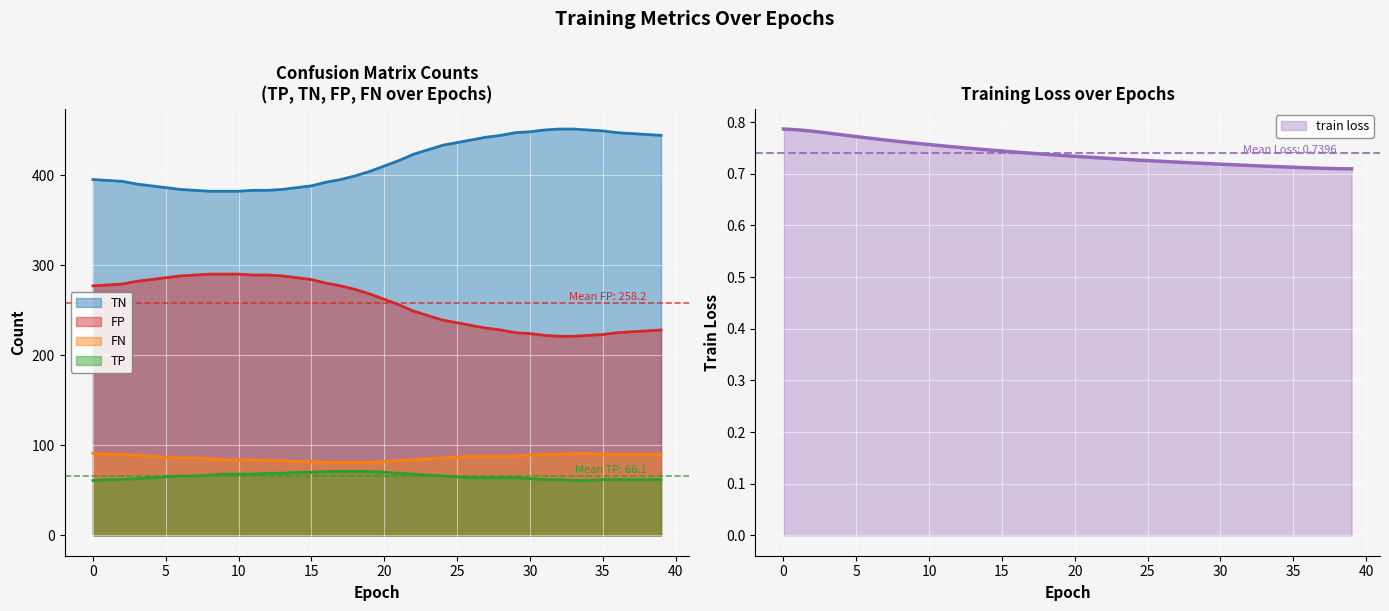

Which category has the lowest value across all series?

39